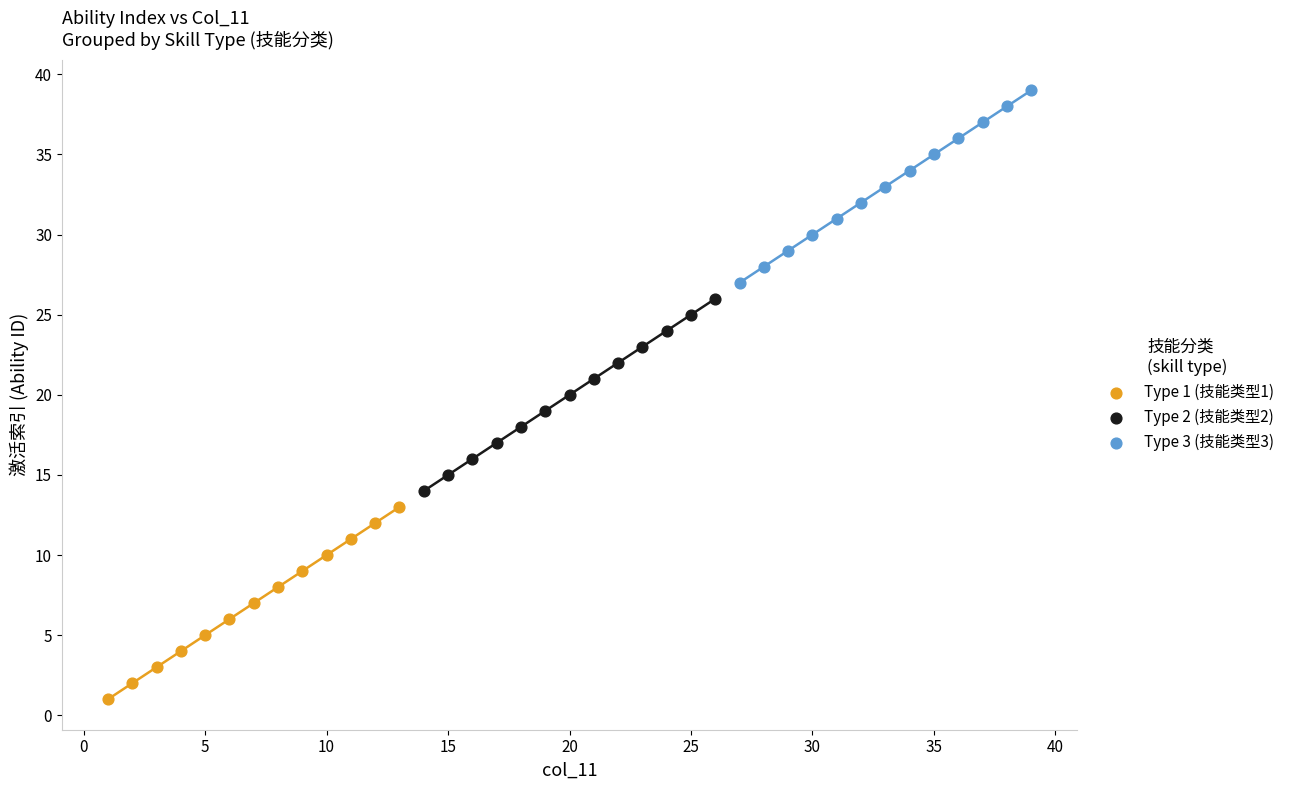

Which series contains the lowest Y value?

Type 1 (技能类型1)